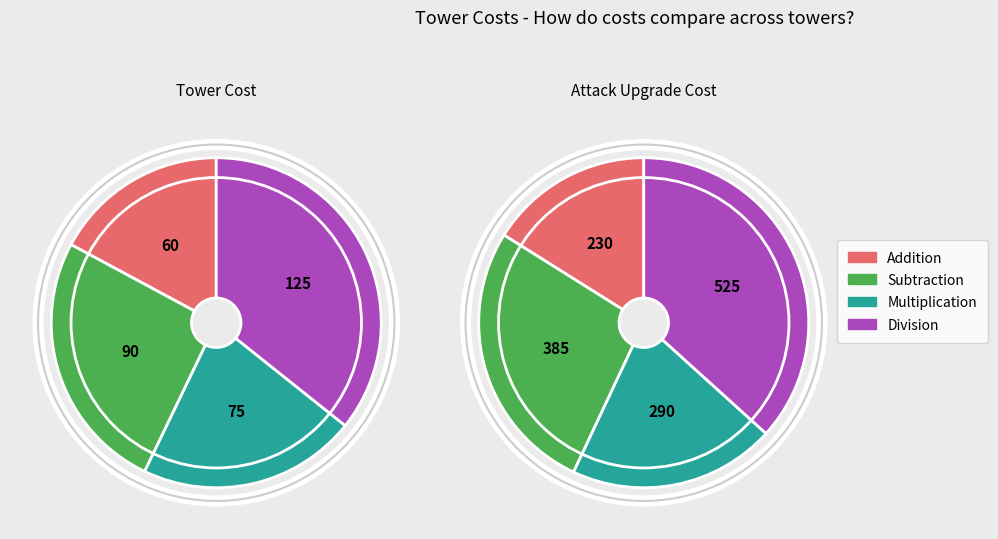

How many segments does this pie chart have?

4